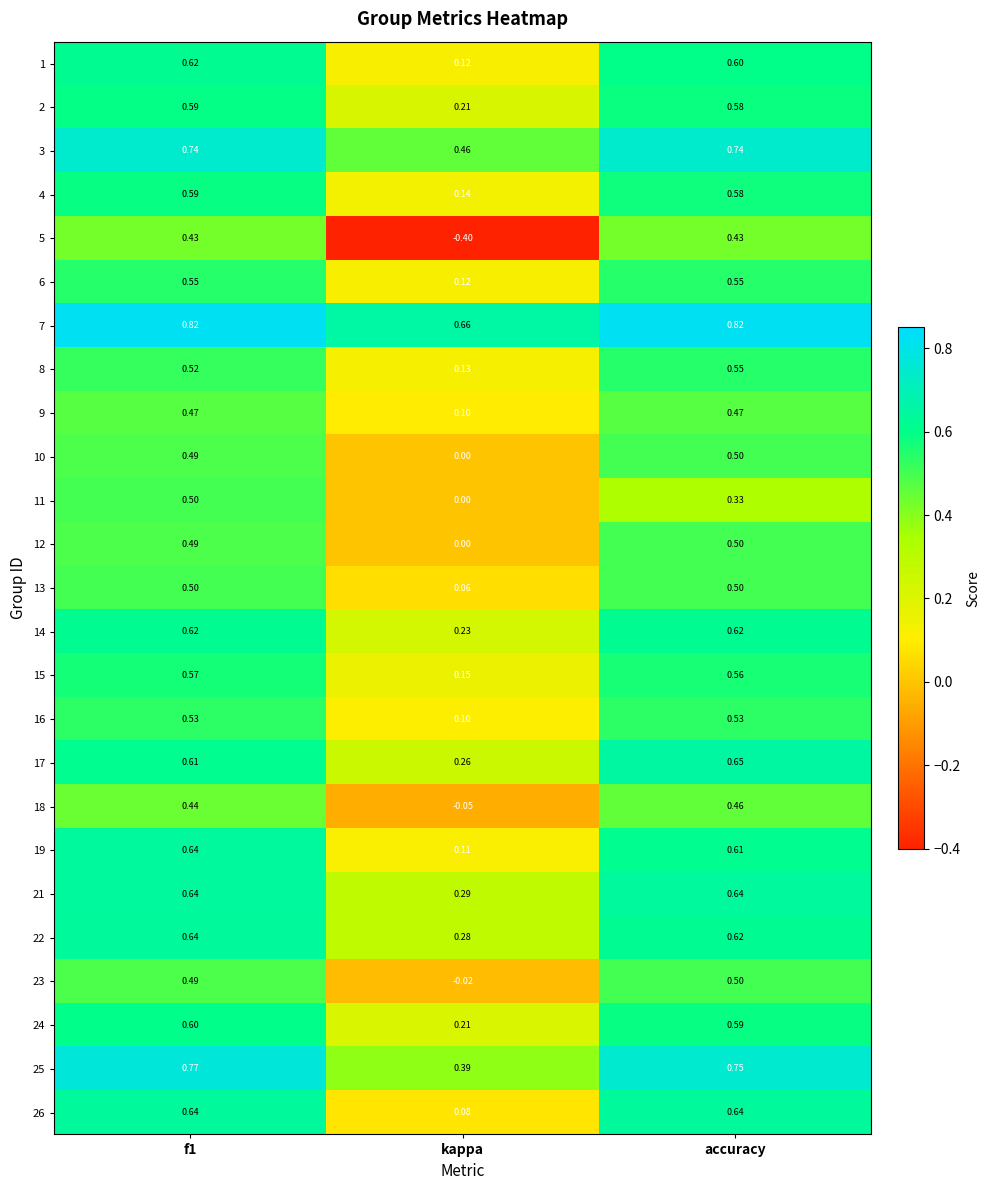

What is the total value across all series at kappa?

3.6